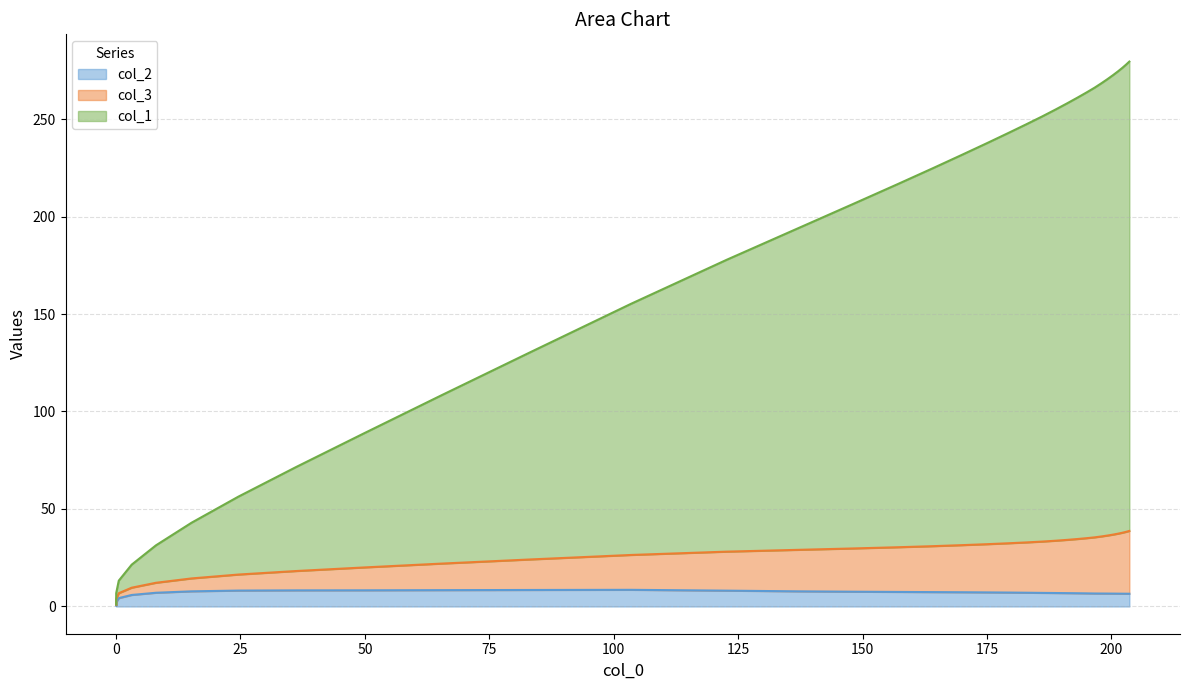

True or false: col_3 has a value of 88.4 at 27.

False